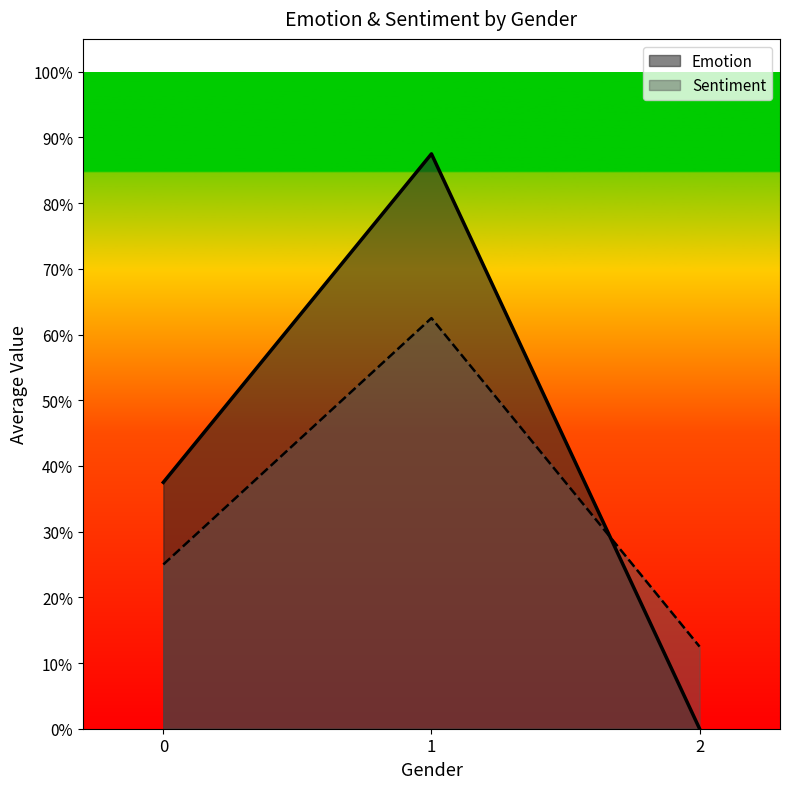

What are all the series names shown in the legend?

Emotion, Sentiment